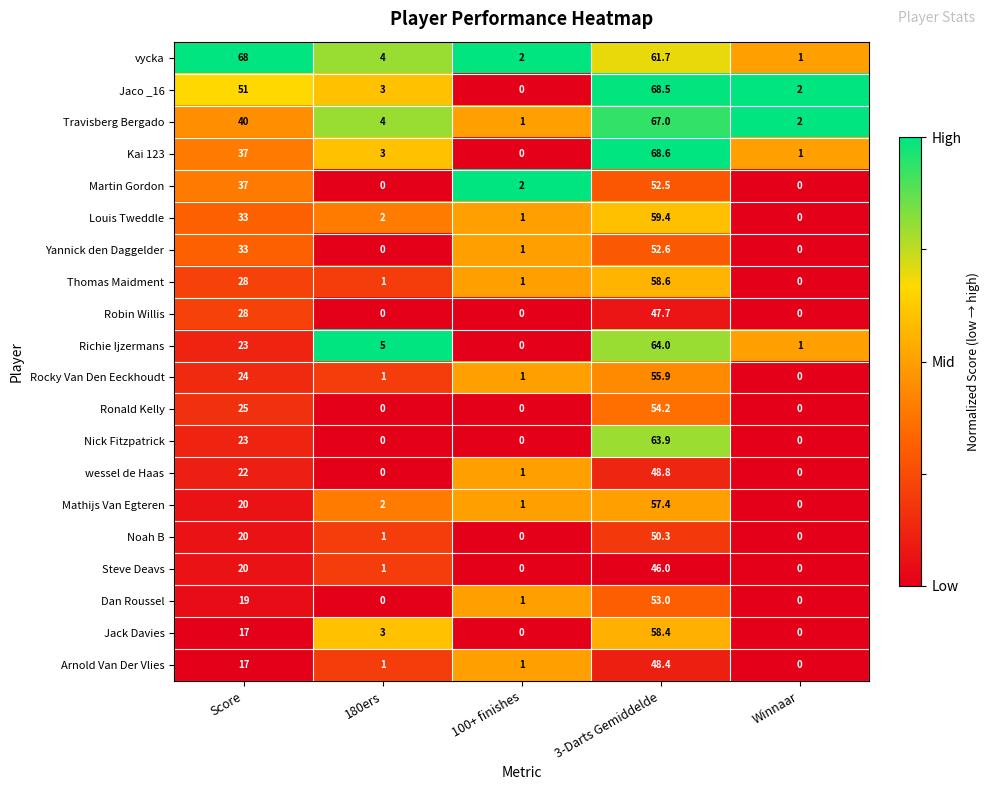

Which series changed the most between 180ers and Winnaar?

Richie Ijzermans